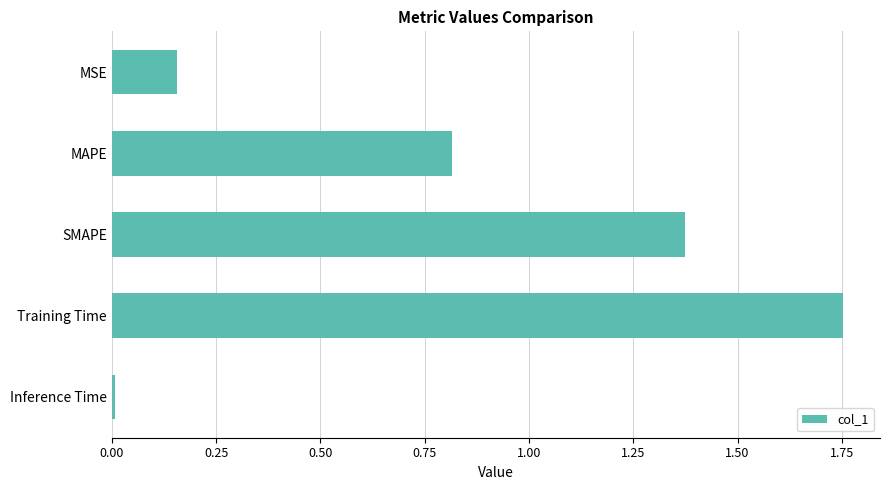

Which label corresponds to the largest value in the chart?

Training Time